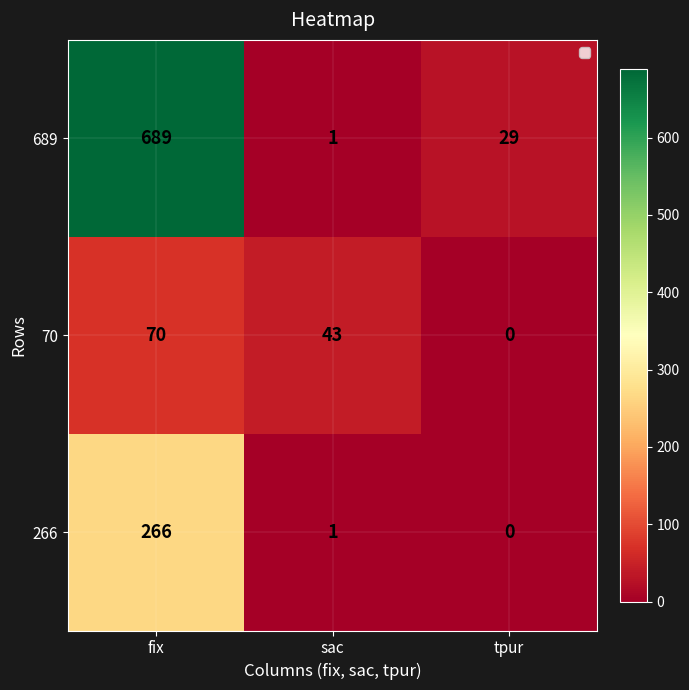

How many series are shown in this chart?

3